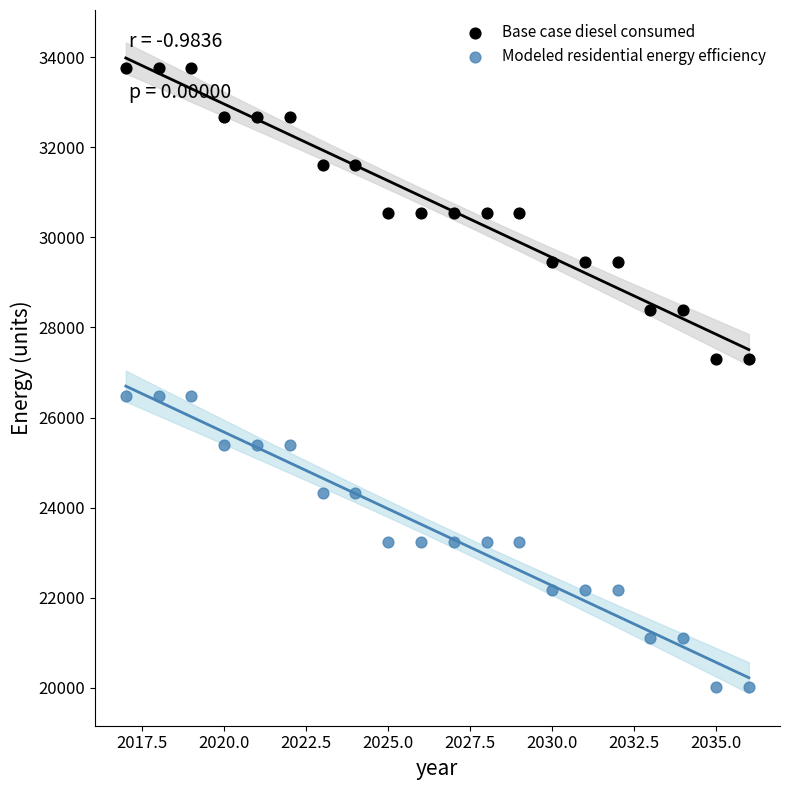

Which series contains the highest Y value?

Base case diesel consumed